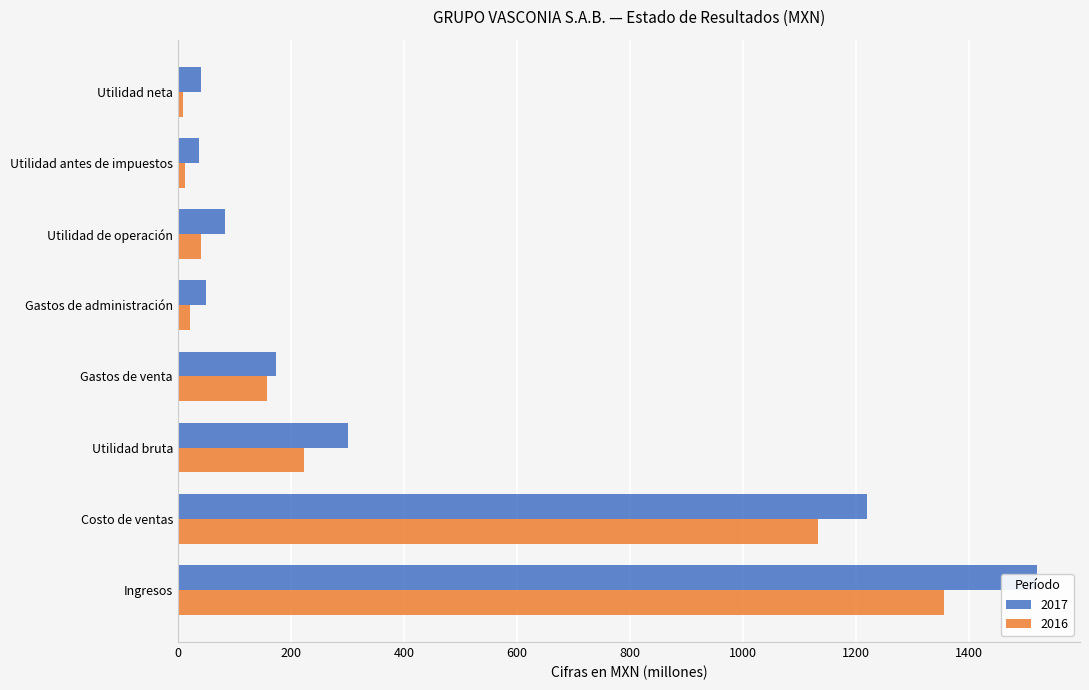

At which category does the chart reach its peak across all series?

Ingresos